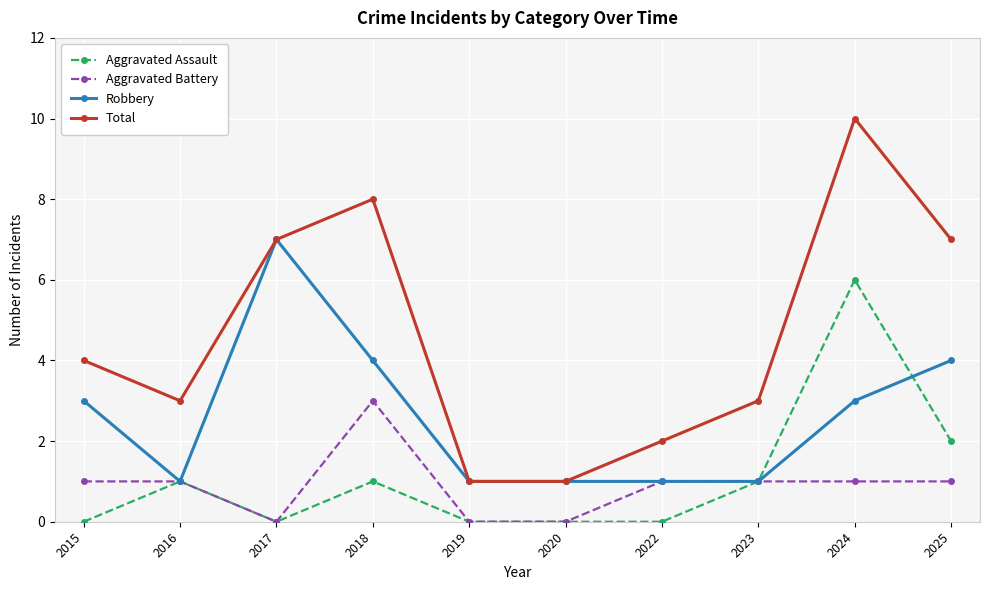

At which category does Total reach its first local valley?

2016